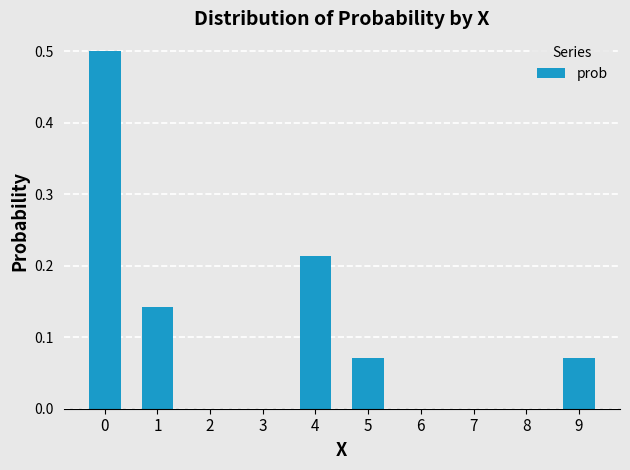

Does the chart contain stacked bars?

No